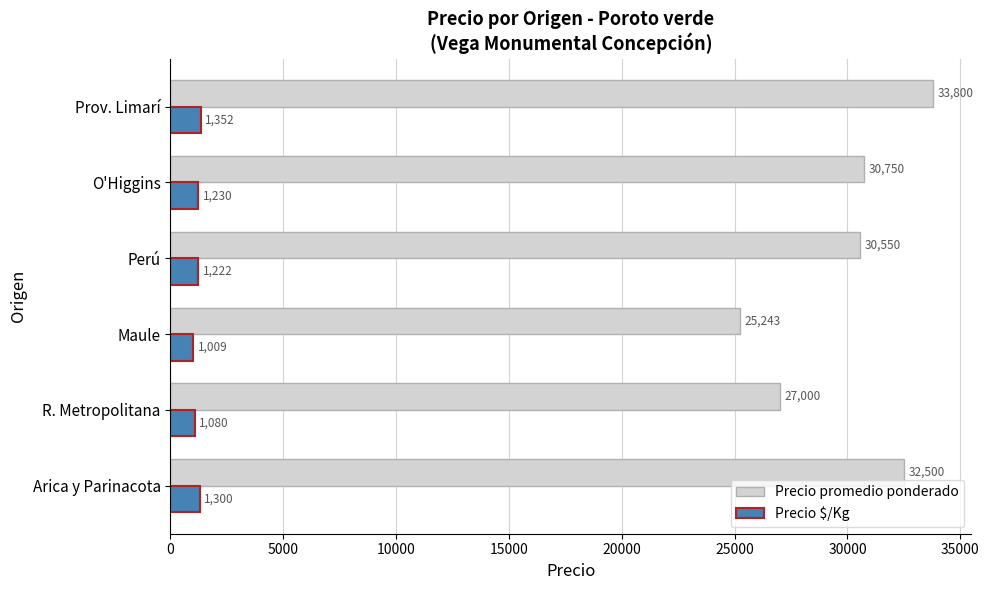

What is the difference between the maximum and minimum values in the Precio $/Kg series?

343